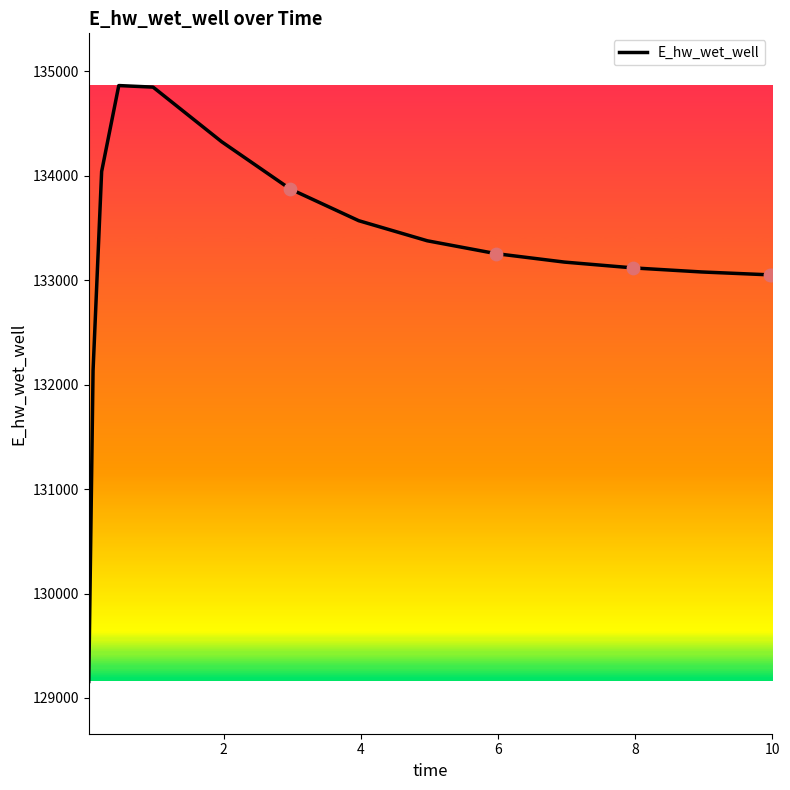

What is the difference between the maximum and minimum values?

5705.2